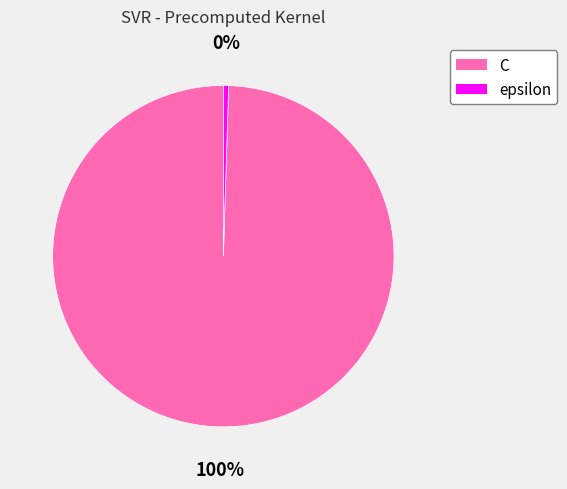

How many slices are in this pie chart?

2